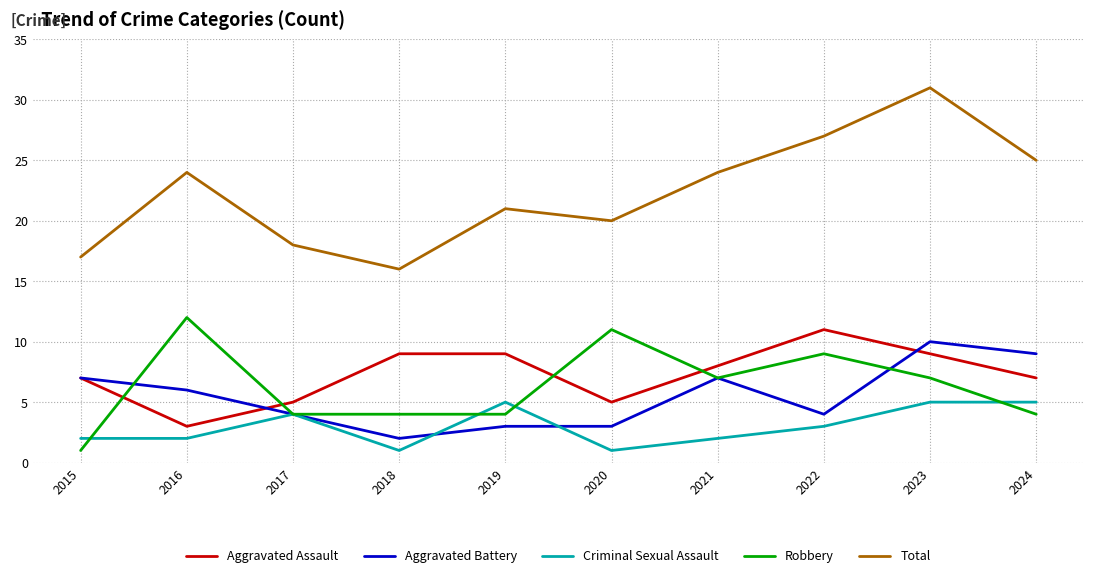

Which series has the largest total across all categories?

Total